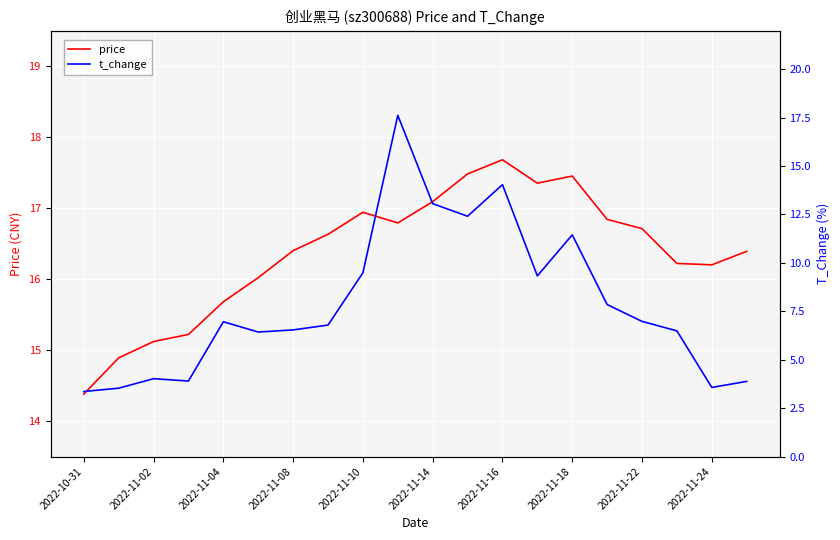

What is the spread (max minus min) of values at 2022-10-31?

11.0